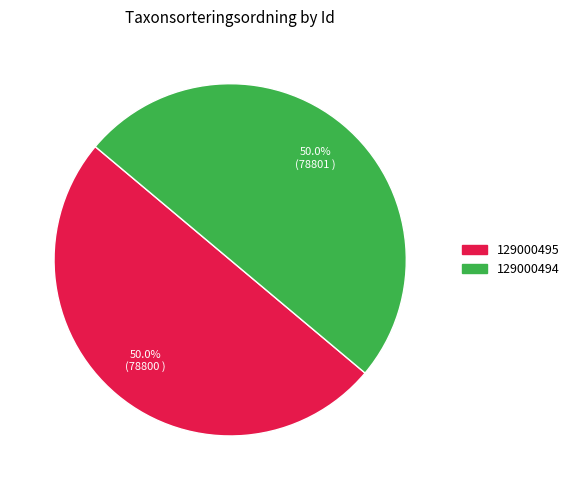

To the nearest percent, what is the combined percentage of 129000494 and 129000495?

100%